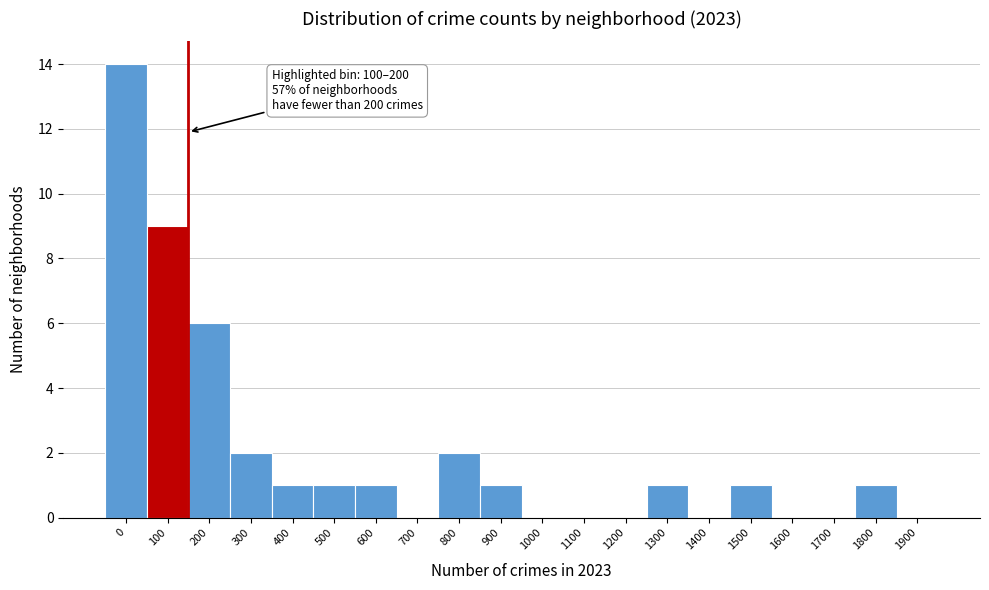

Reading left to right, what are all the values shown in this chart?

0=14	100=9	200=6	300=2	400=1	500=1	600=1	700=0	800=2	900=1	1000=0	1100=0	1200=0	1300=1	1400=0	1500=1	1600=0	1700=0	1800=1	1900=0